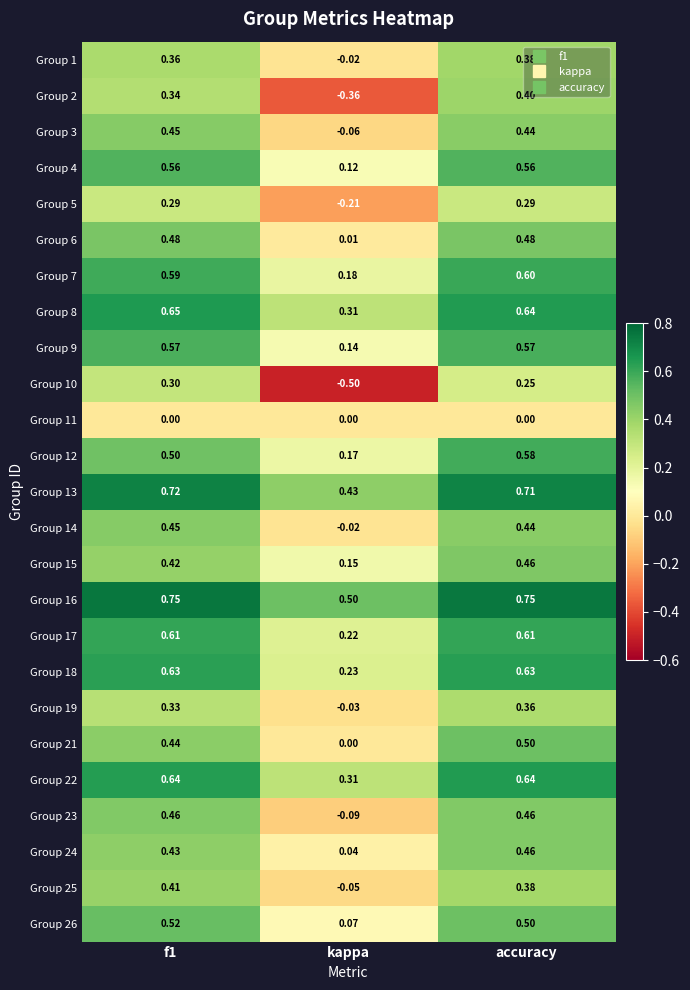

Which category has the lowest value in the Group 6 series?

kappa